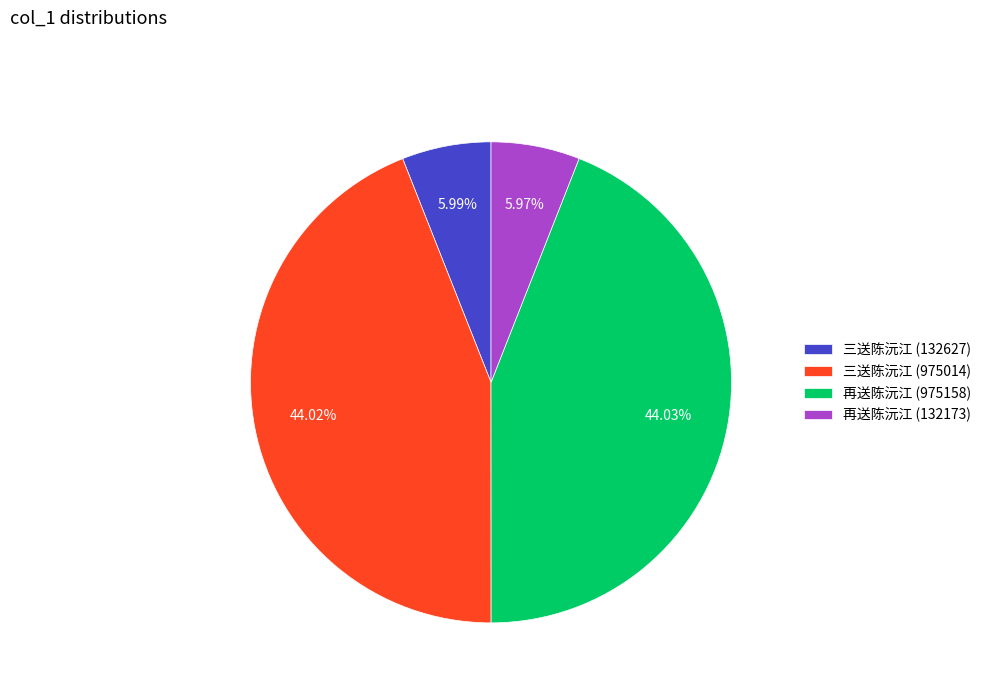

What is the total percentage of 三送陈沅江 (132627) and 再送陈沅江 (975158)?

50.0%